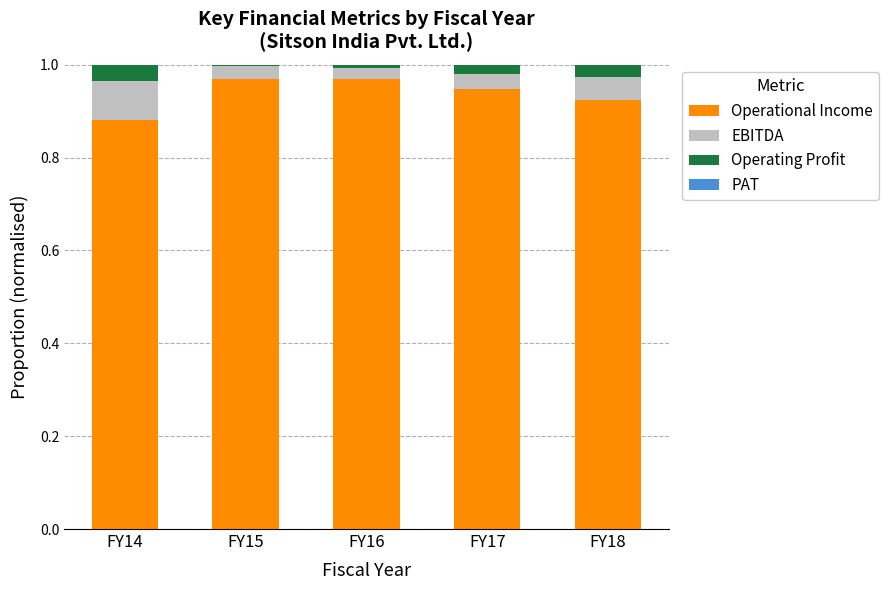

The value of Operational Income at FY15 is 0.6. True or false?

False